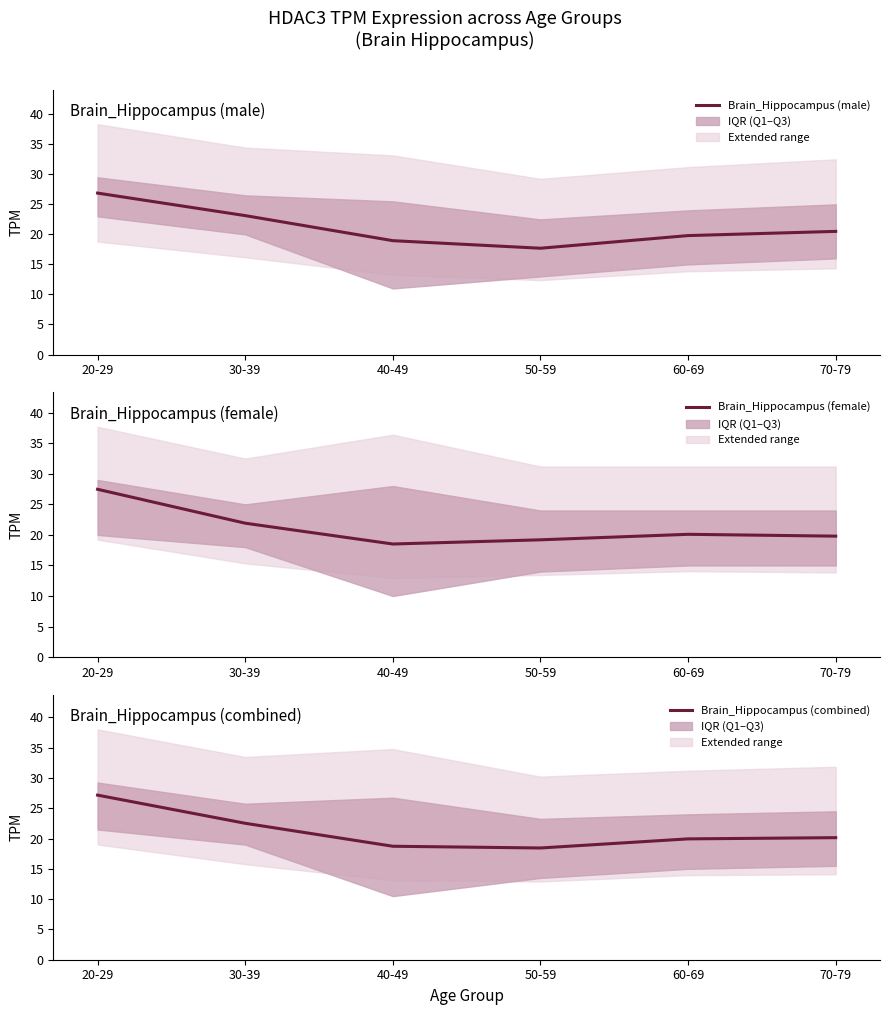

What is the greatest value displayed?

27.5